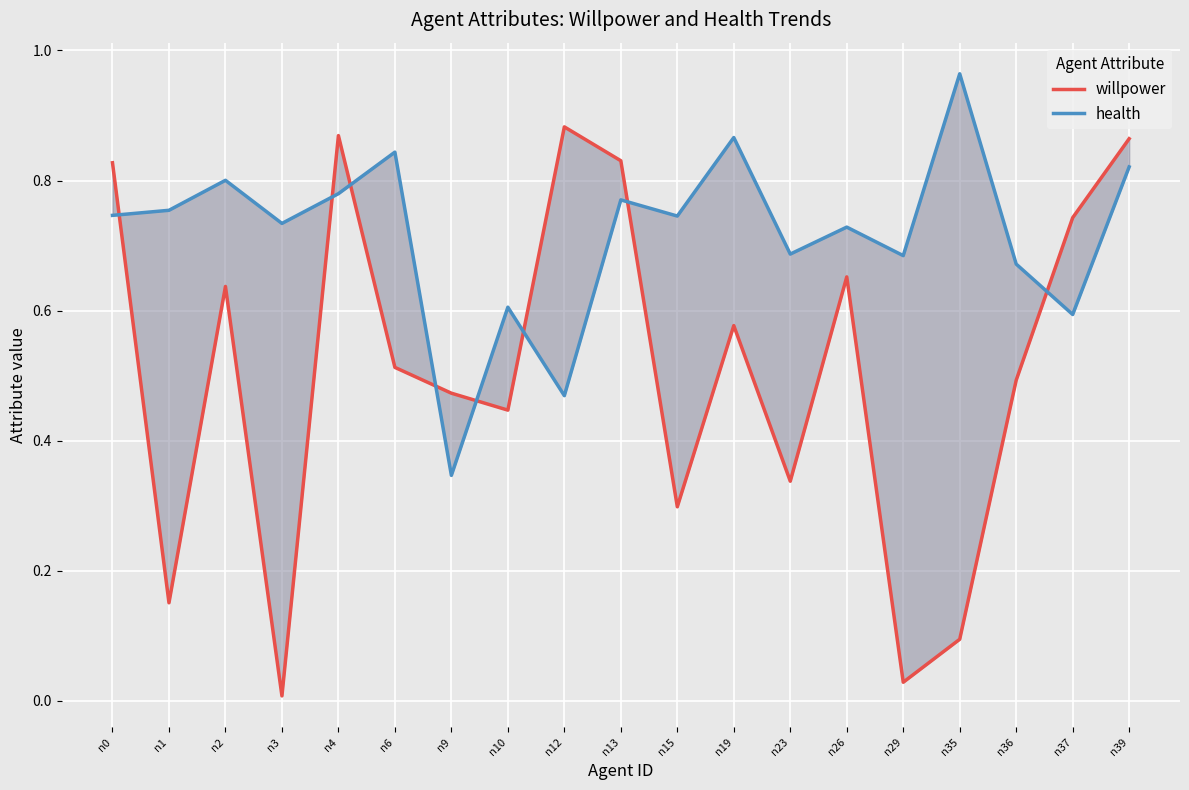

True or false: willpower has more than 0 interior local peaks.

True